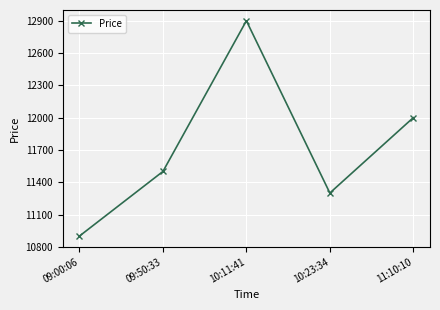

What is the value of the 5th point from the left?

12000